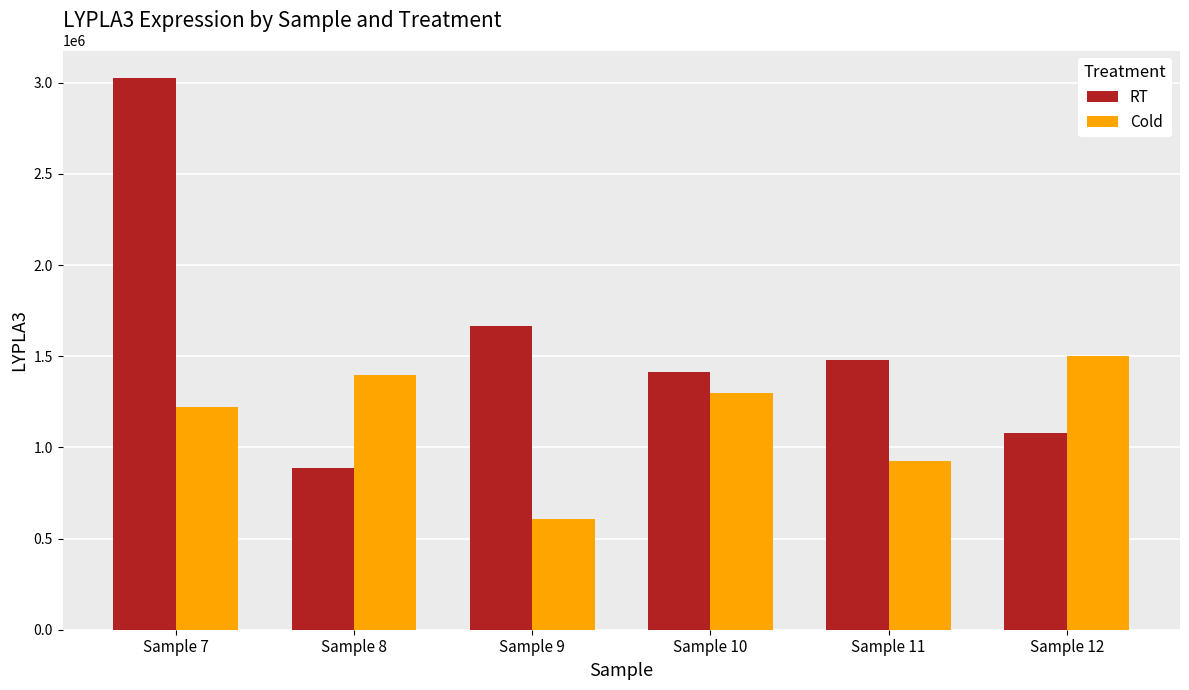

Is the value of RT at Sample 7 greater than the value of Cold at Sample 7?

Yes